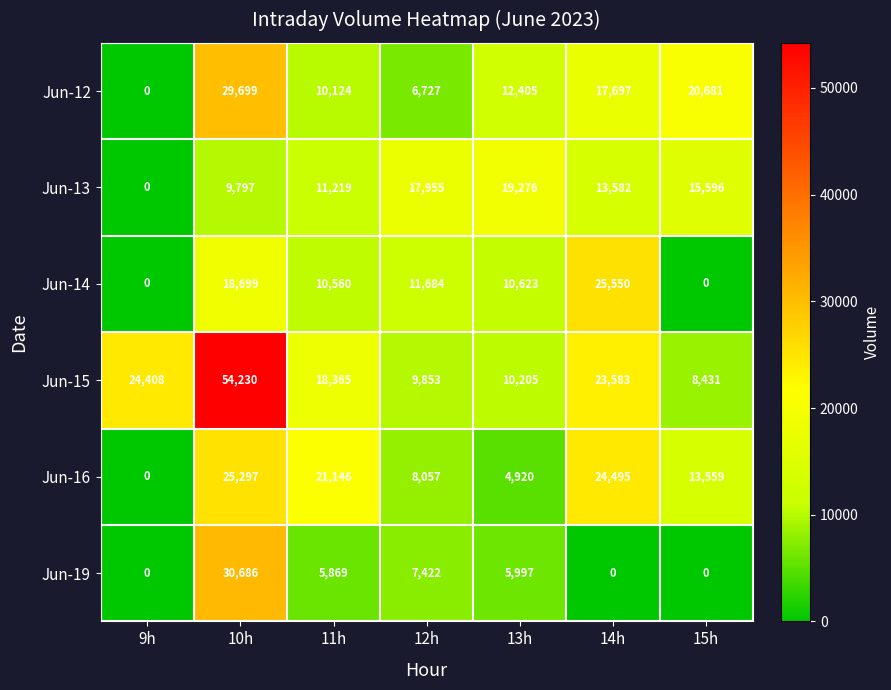

How many distinct data groups are displayed?

6